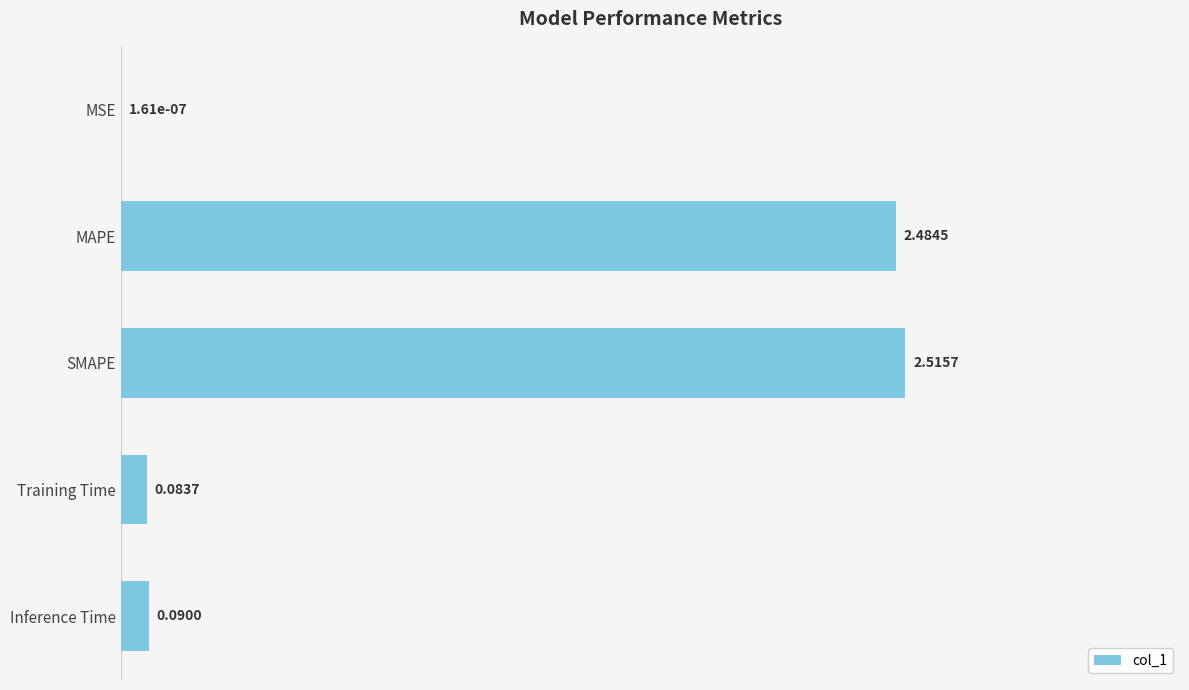

At which category does the chart reach its peak across all series?

SMAPE